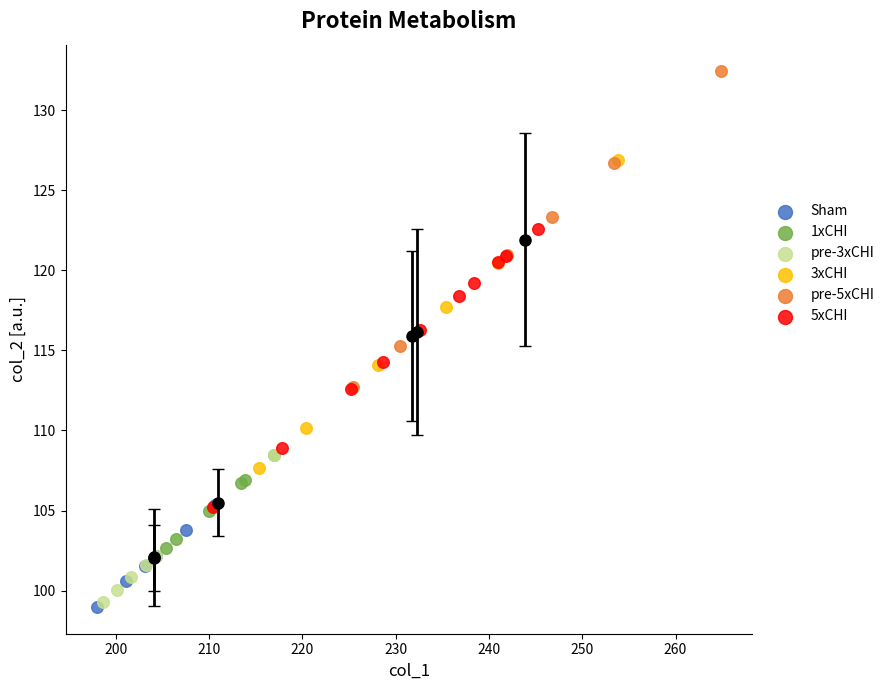

Which series contains the highest Y value?

pre-5xCHI